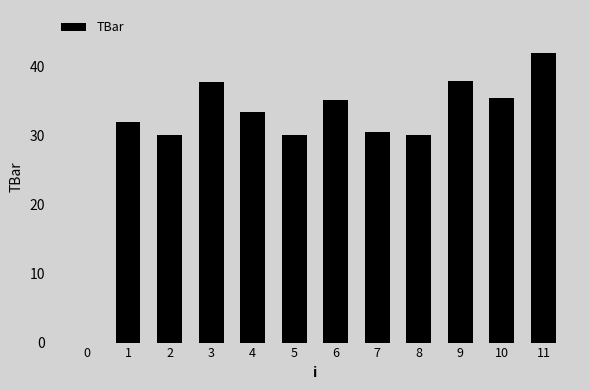

The chart shows a value of 32.0 at 1. True or false?

True